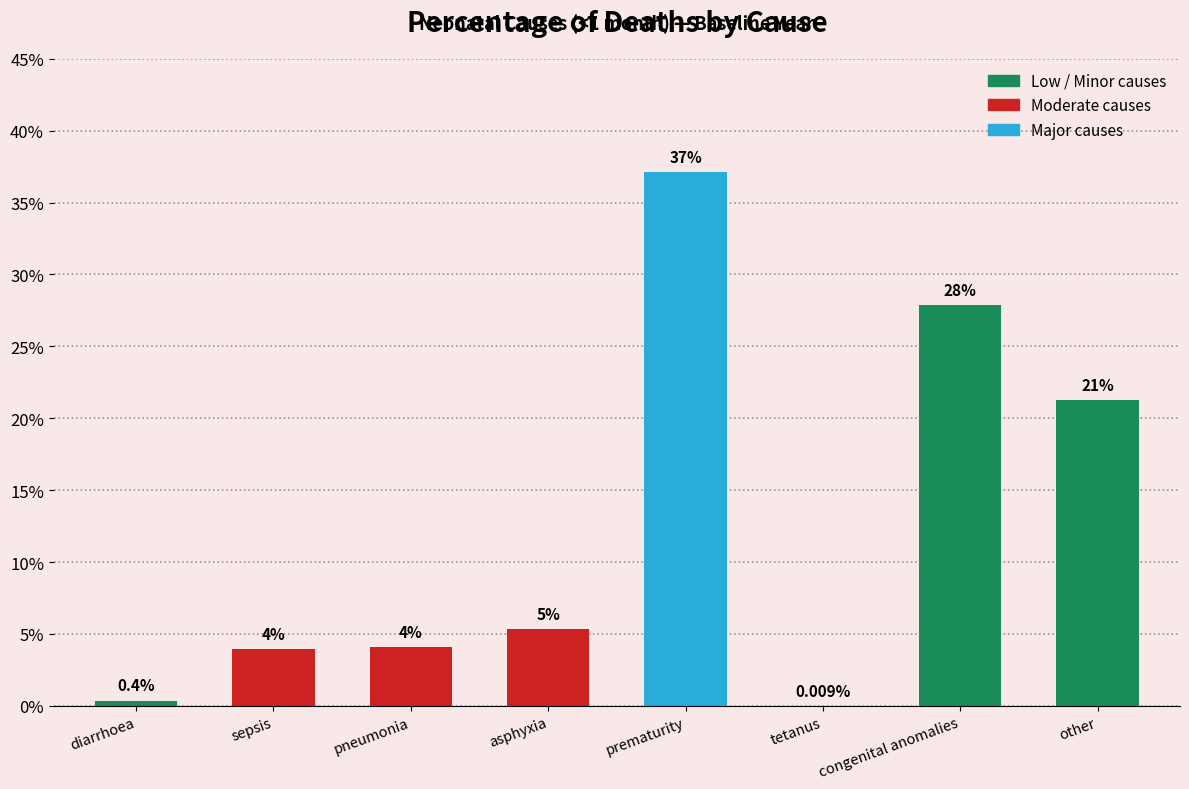

Which category has the highest value across all series?

prematurity